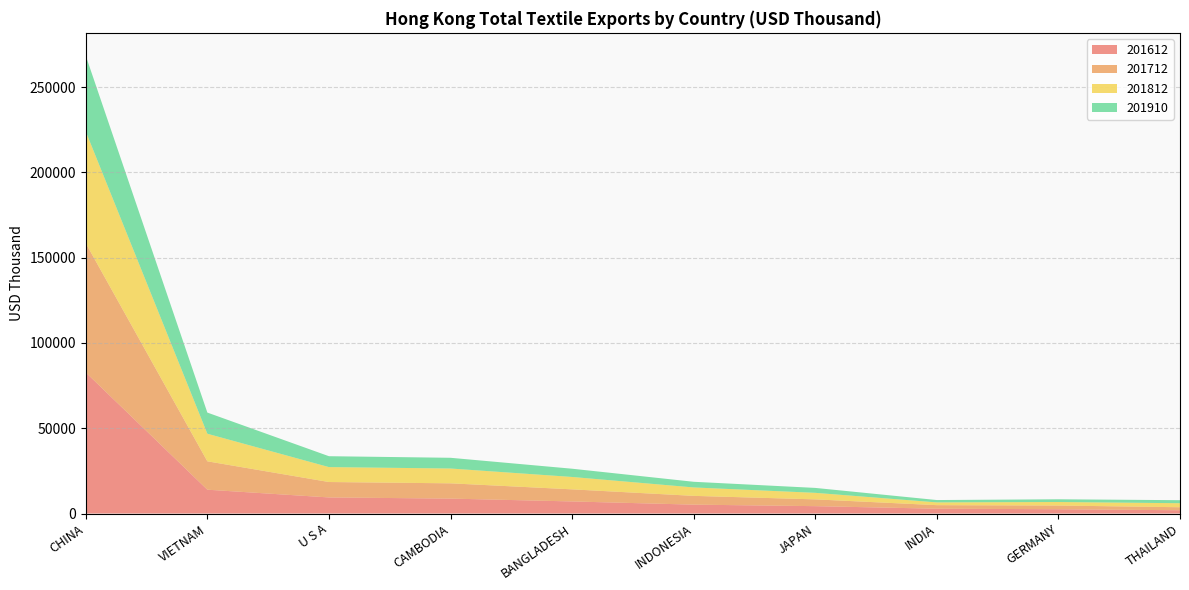

Reading left to right, what are all the values shown in this chart?

201612: CHINA=82697.8	VIETNAM=13970.3	U S A=9432.9	CAMBODIA=8752.8	BANGLADESH=7083.4	INDONESIA=5211.8	JAPAN=4319.1	INDIA=2826.1	GERMANY=2520.6	THAILAND=1923.8
201712: CHINA=75782.5	VIETNAM=16648.4	U S A=9041.5	CAMBODIA=8955.7	BANGLADESH=7094.5	INDONESIA=5143.0	JAPAN=3984.6	INDIA=2076.7	GERMANY=2167.4	THAILAND=1764.5
201812: CHINA=65497.3	VIETNAM=16167.3	U S A=8754.3	CAMBODIA=8689.9	BANGLADESH=7262.7	INDONESIA=4942.8	JAPAN=3831.0	INDIA=1626.3	GERMANY=2064.5	THAILAND=2360.3
201910: CHINA=44439.4	VIETNAM=12403.9	U S A=6381.5	CAMBODIA=6283.5	BANGLADESH=4835.1	INDONESIA=3316.4	JAPAN=2886.4	INDIA=1374.0	GERMANY=1602.9	THAILAND=1771.9